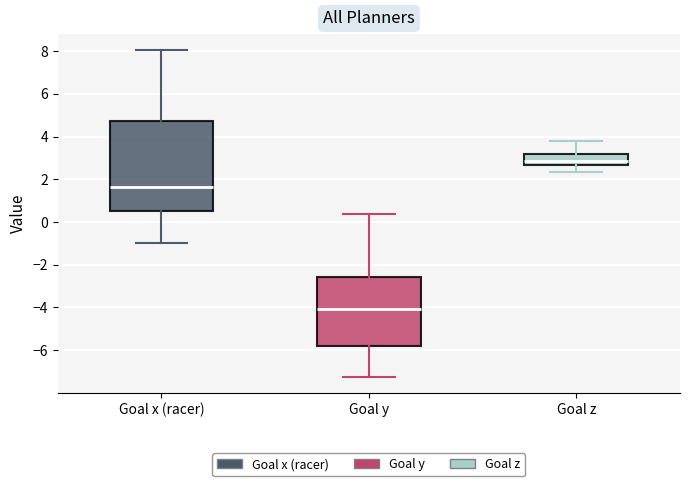

Reading left to right, transcribe this box plot: for each box, give where its median line is, the range the box spans, and where its two whiskers end, as read against the y-axis. The values are not printed on the chart, so give them approximately, as read against the axis.

Goal x (racer): median 1.6, box 0.6 to 4.8, whiskers -1.0 to 8.0
Goal y: median -4.0, box -5.8 to -2.6, whiskers -7.2 to 0.4
Goal z: median 2.8, box 2.6 to 3.2, whiskers 2.4 to 3.8